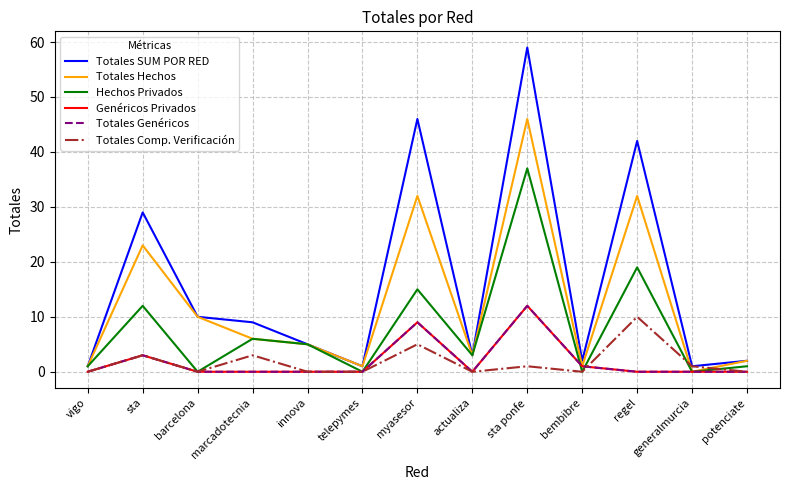

List the series in order of their peak value, lowest first.

Totales Comp. Verificación, Genéricos Privados, Totales Genéricos, Hechos Privados, Totales Hechos, Totales SUM POR RED